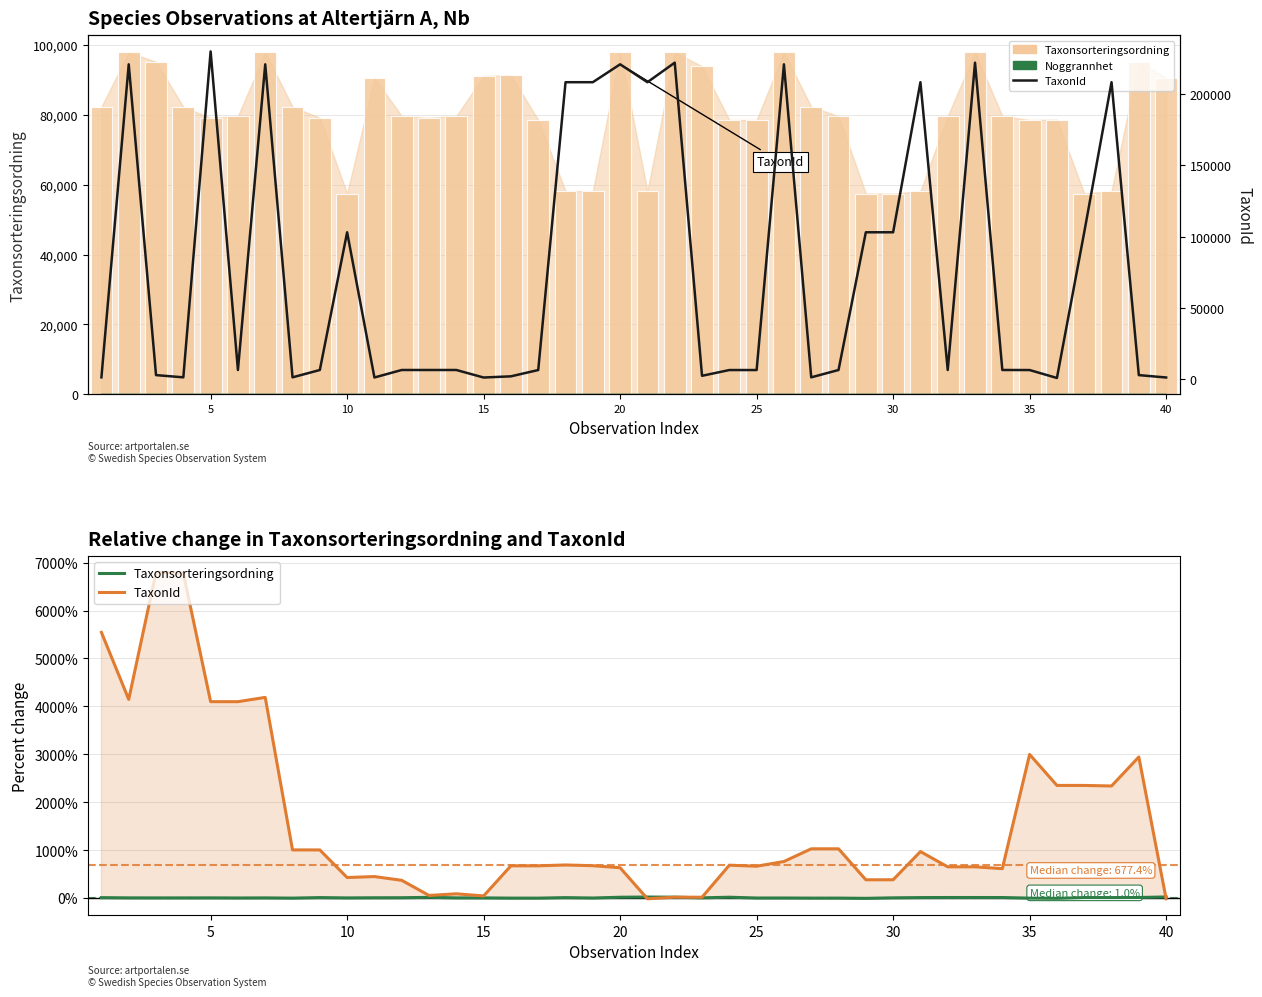

The value of TaxonId at 35 is 1312.0. True or false?

True